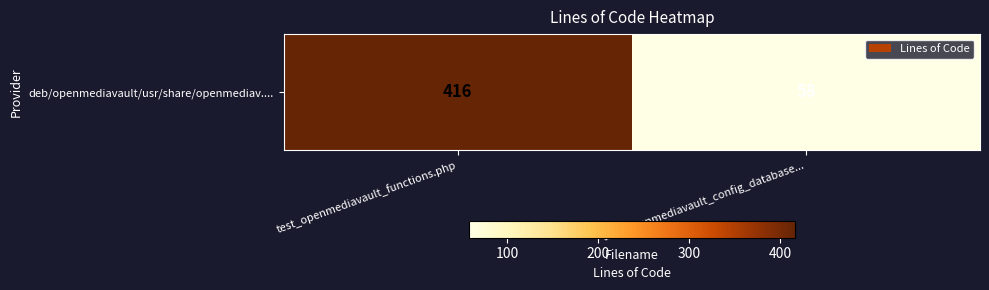

The value at test_openmediavault_functions.php is 416. True or false?

True